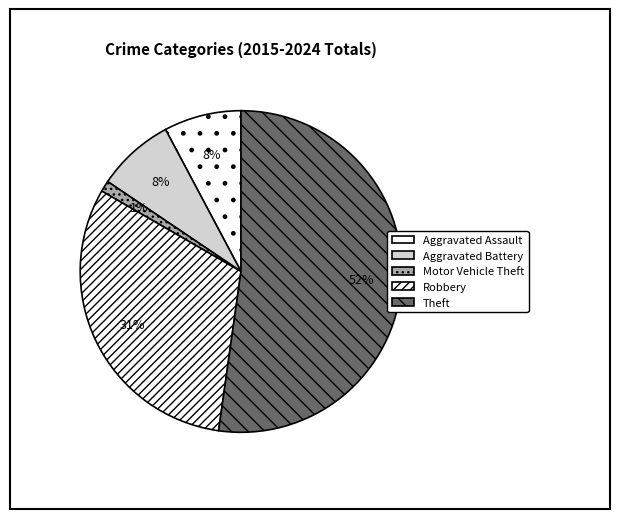

How many segments does this pie chart have?

5